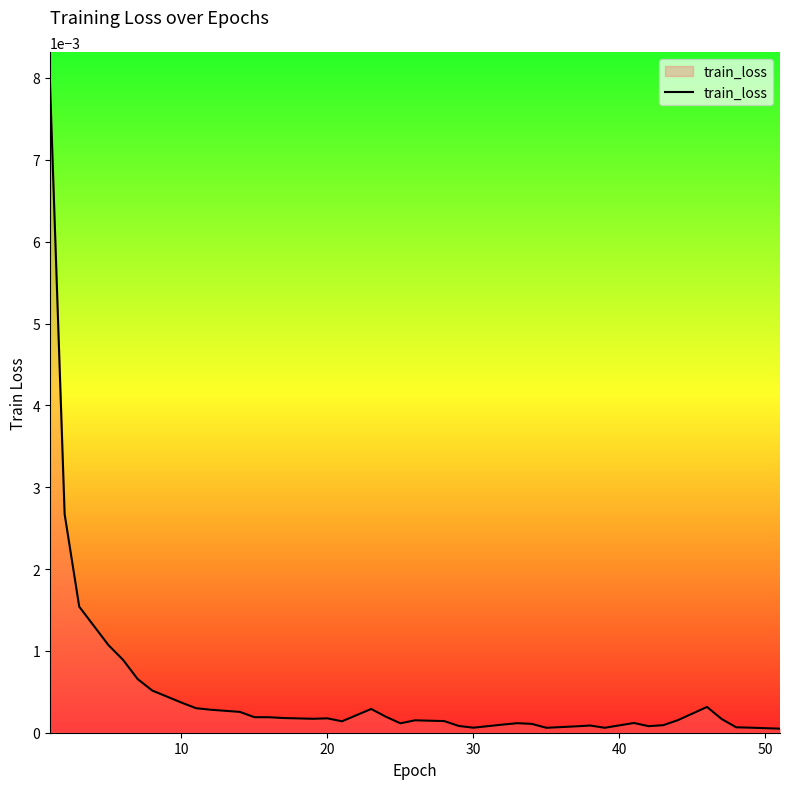

How many lines are shown in the chart?

1